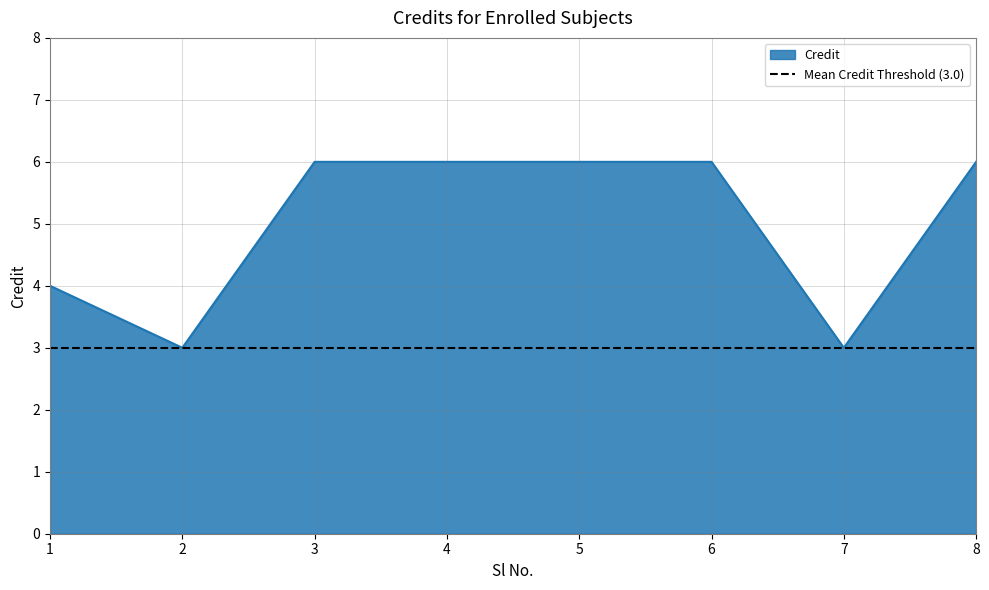

What is the average value?

5